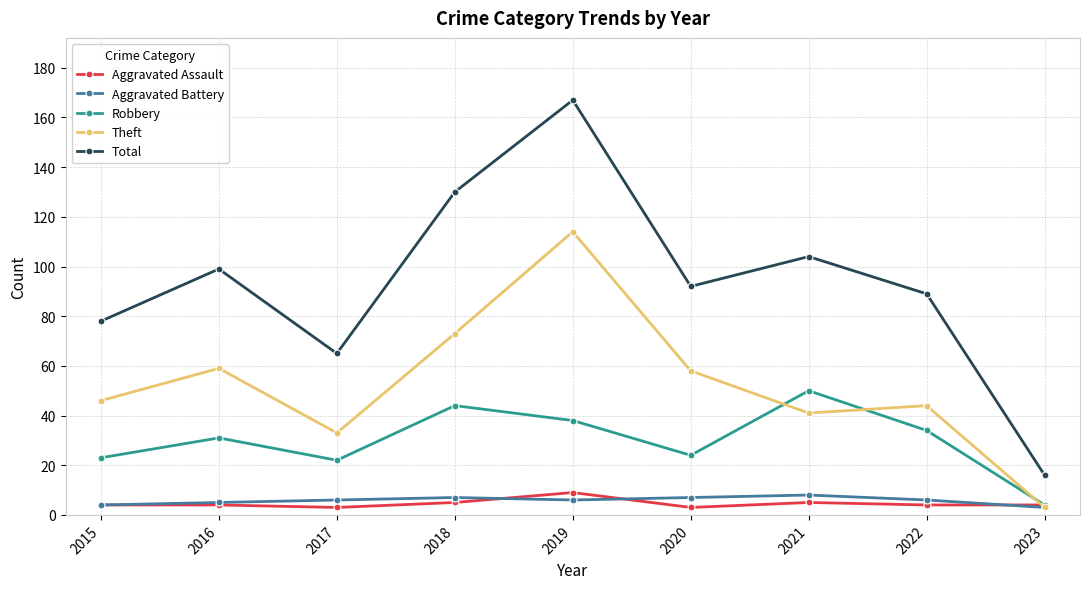

How many data points in Theft are less than 46?

4